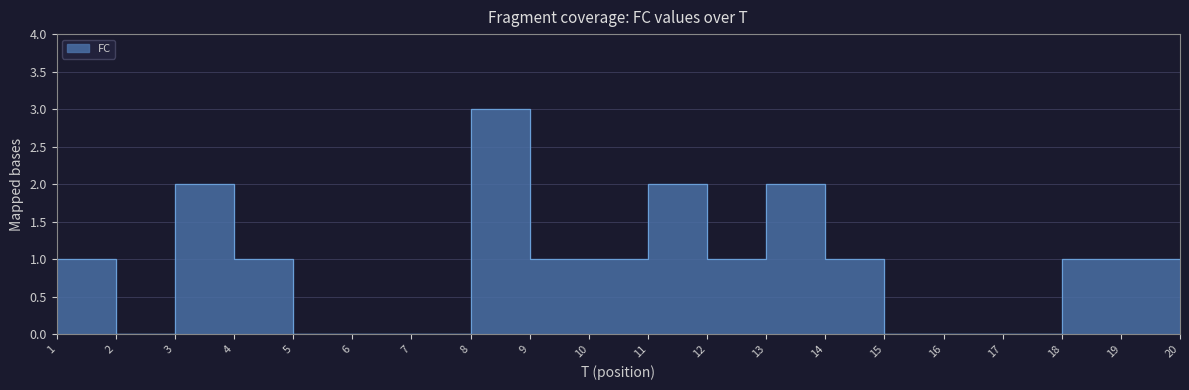

List the labels in order of value, smallest first.

2, 5, 6, 7, 15, 16, 17, 1, 4, 9, 10, 12, 14, 18, 19, 20, 3, 11, 13, 8